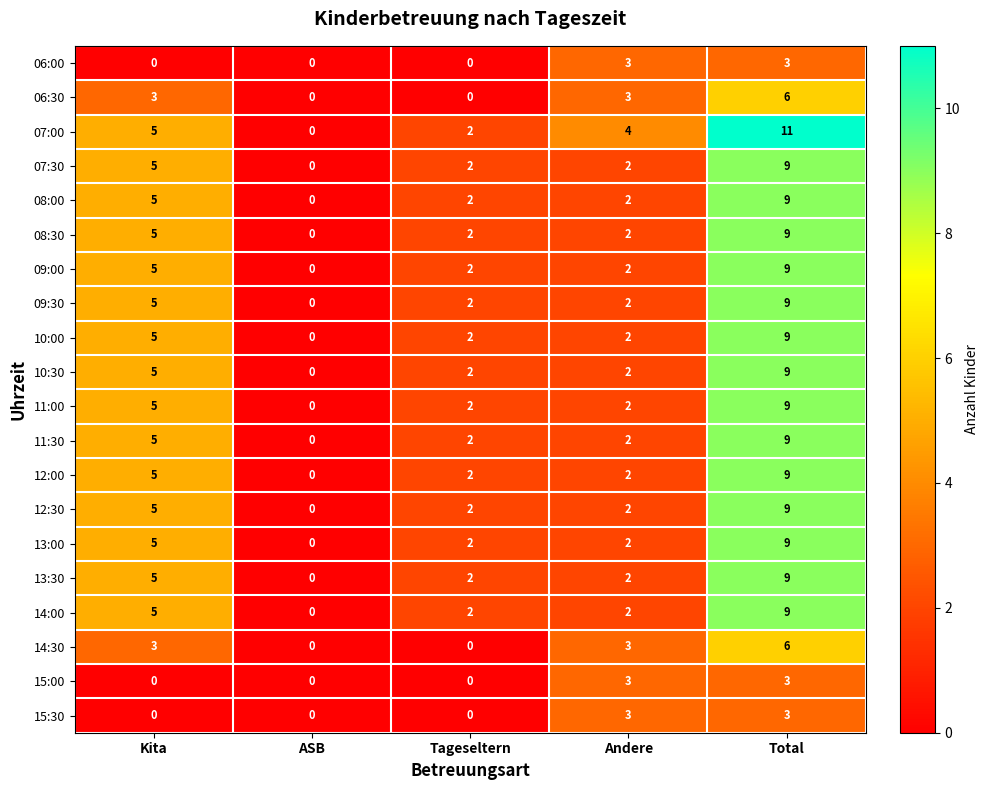

Which series has the largest range (max minus min)?

07:00